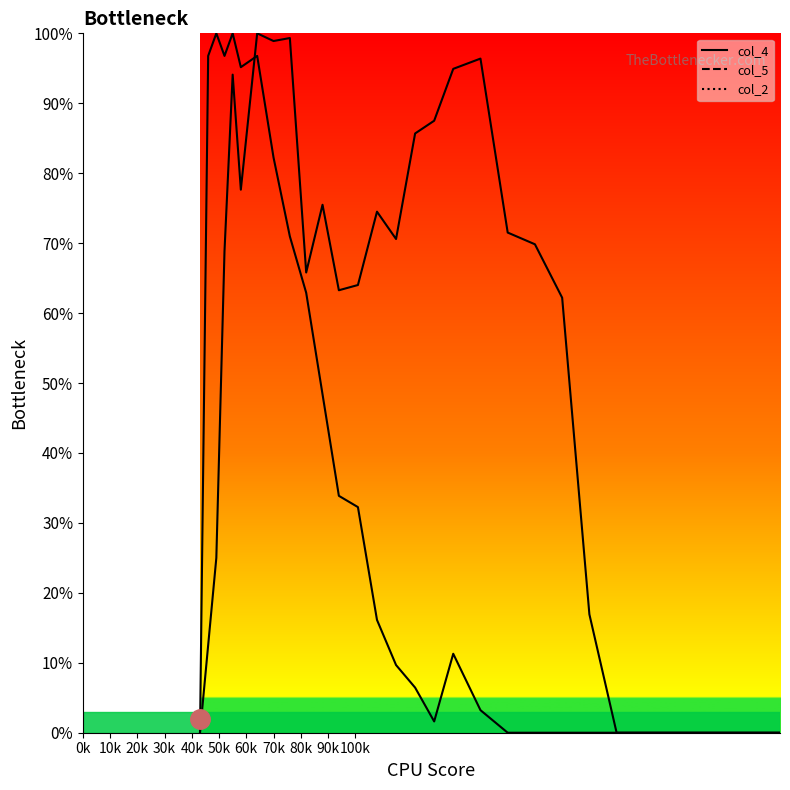

Is it true that col_4 equals 33.9 at 94?

True